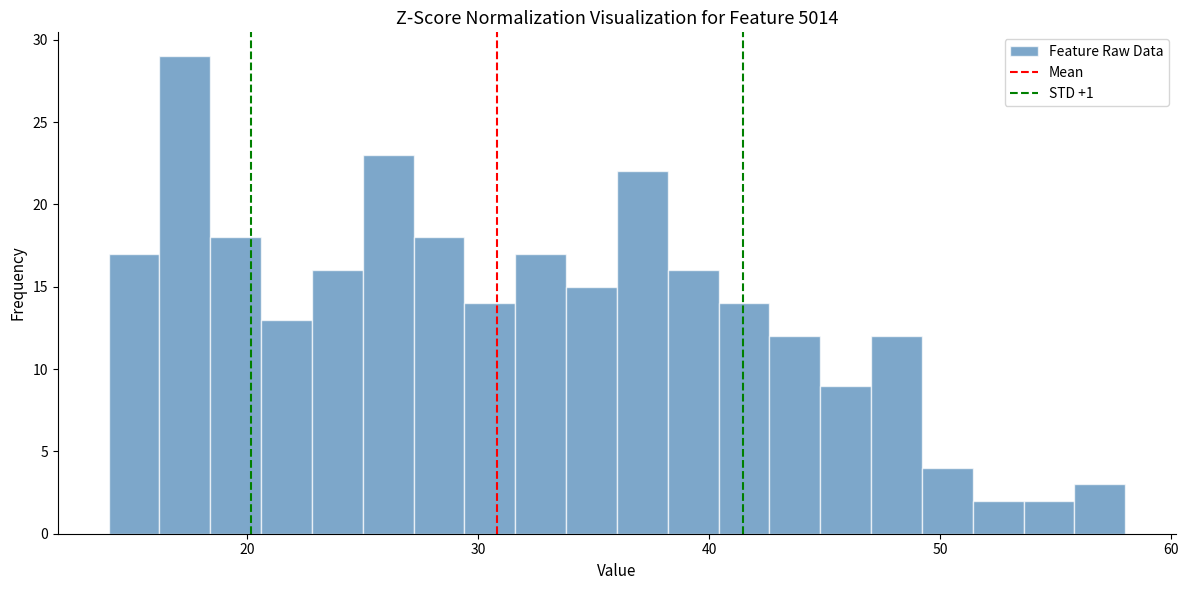

Around what value on the x-axis is the tallest bar? Give the approximate position of its centre, as read against the axis.

17